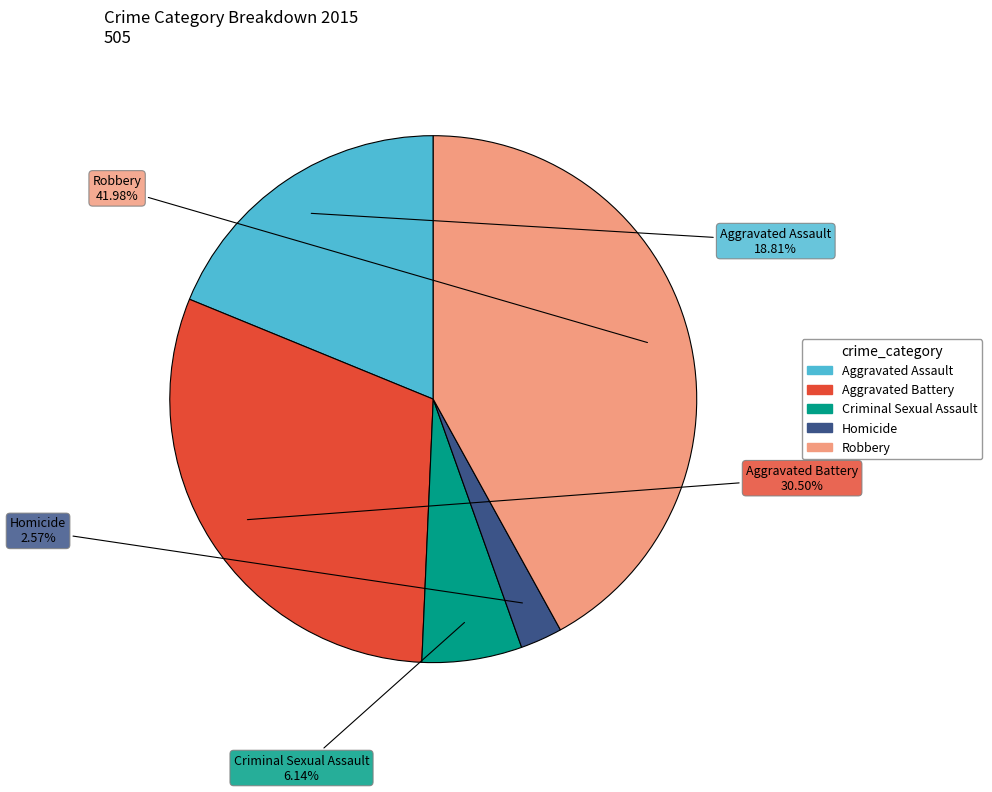

The Criminal Sexual Assault slice represents 21% of the pie. True or false?

False